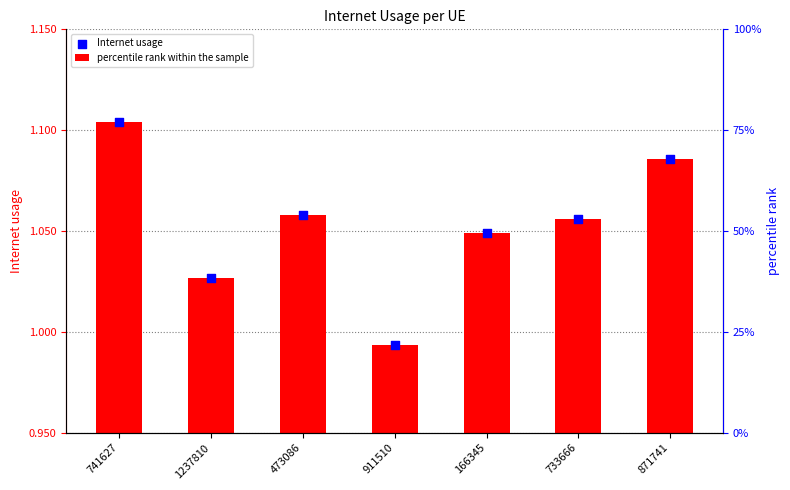

At which category is the sum across all series the highest?

741627